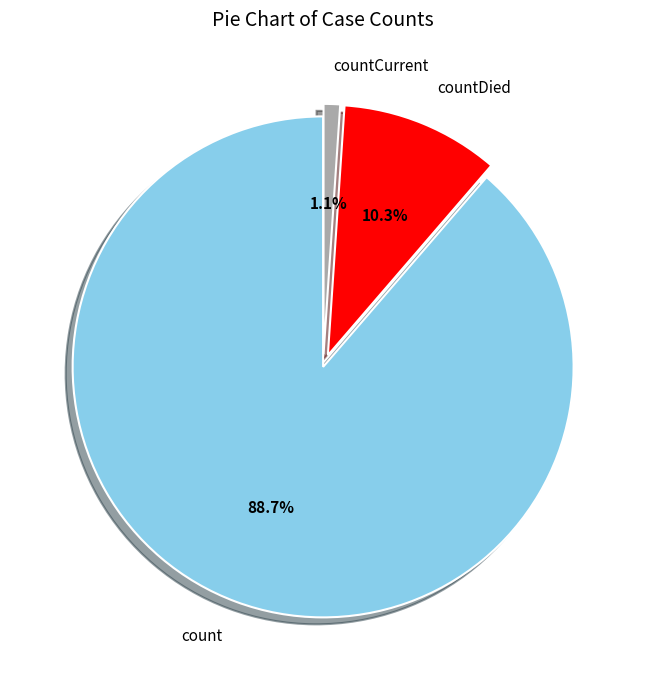

To the nearest percent, what is the average slice percentage?

33%